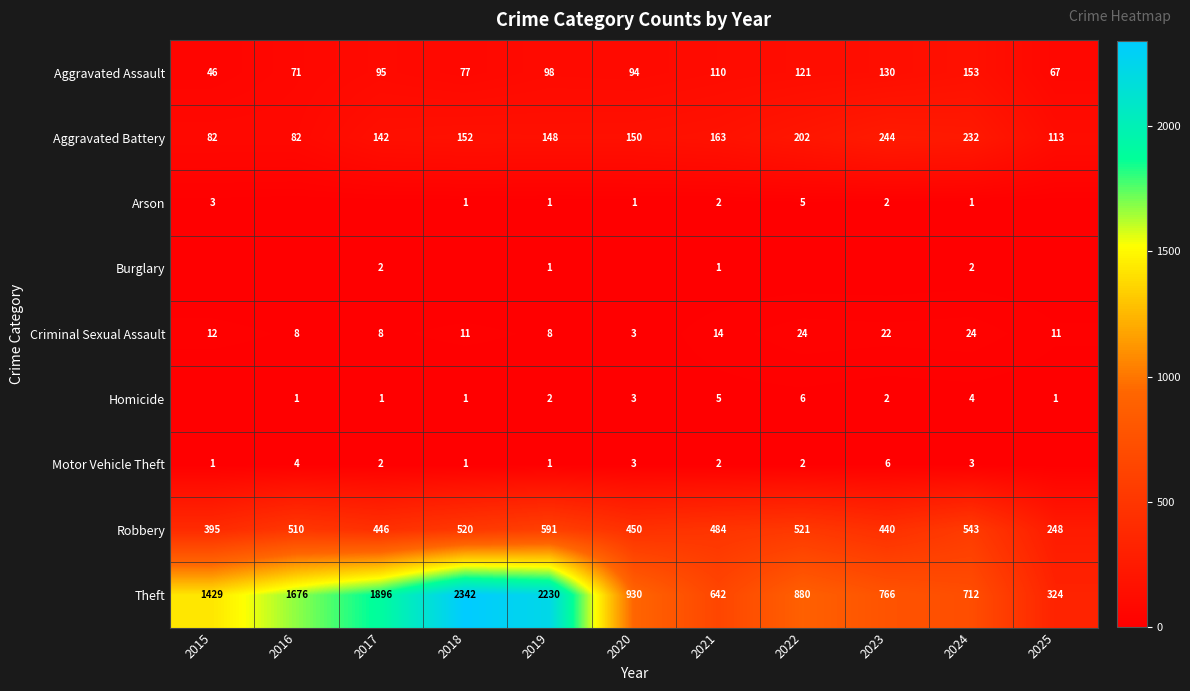

List the labels in order of Robbery value, largest first.

2019, 2024, 2022, 2018, 2016, 2021, 2020, 2017, 2023, 2015, 2025